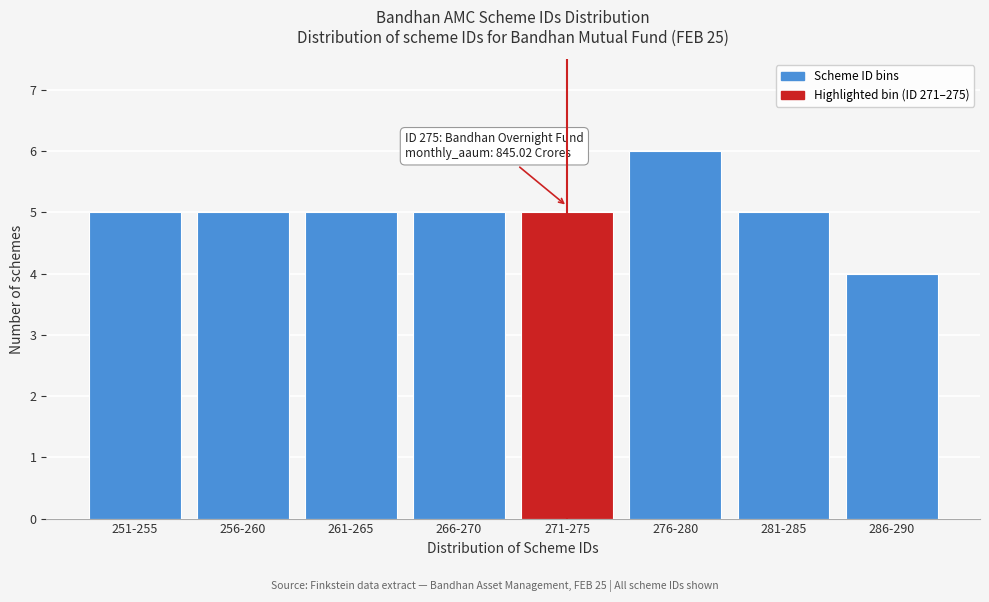

Reading left to right, list all the values displayed in this chart.

251-255=5	256-260=5	261-265=5	266-270=5	271-275=5	276-280=6	281-285=5	286-290=4